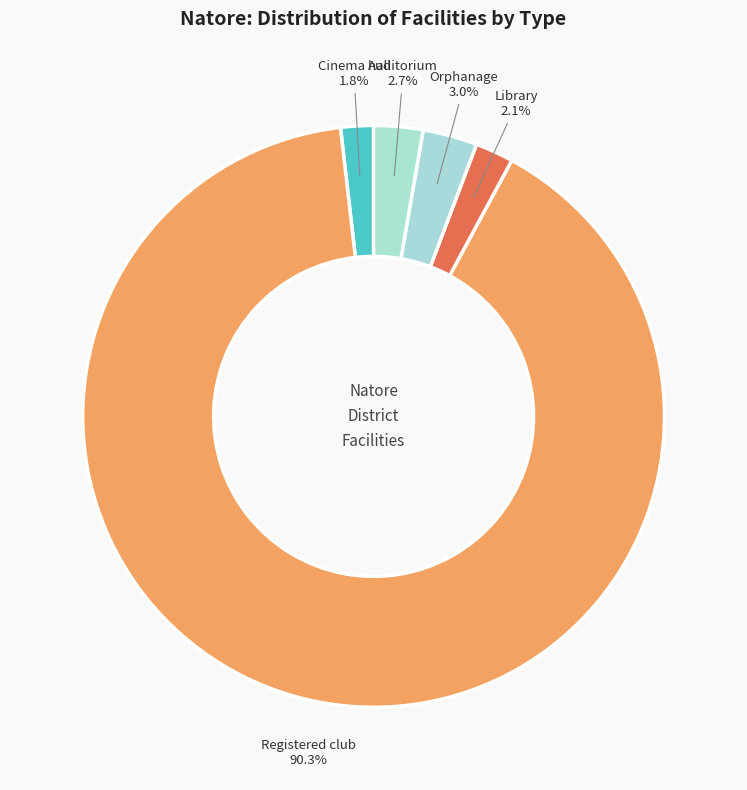

Do Library and Auditorium together represent more than half of the pie?

No